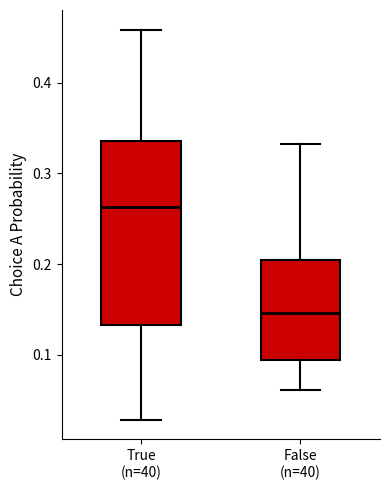

Reading left to right, read every box against the y-axis: the position of its median line, the range the box covers, and the ends of its whiskers. The values are not printed on the chart, so give them approximately, as read against the axis.

True (n=40): median 0.26, box 0.13 to 0.34, whiskers 0.03 to 0.46
False (n=40): median 0.15, box 0.09 to 0.20, whiskers 0.06 to 0.33